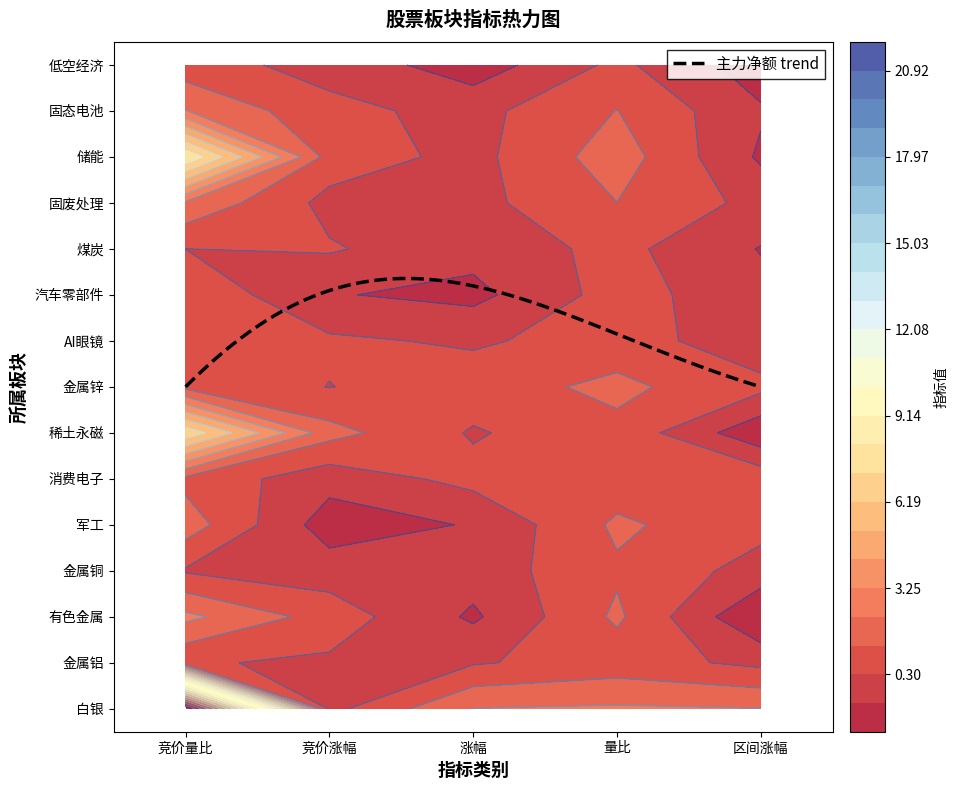

Count the number of categories in the chart.

5